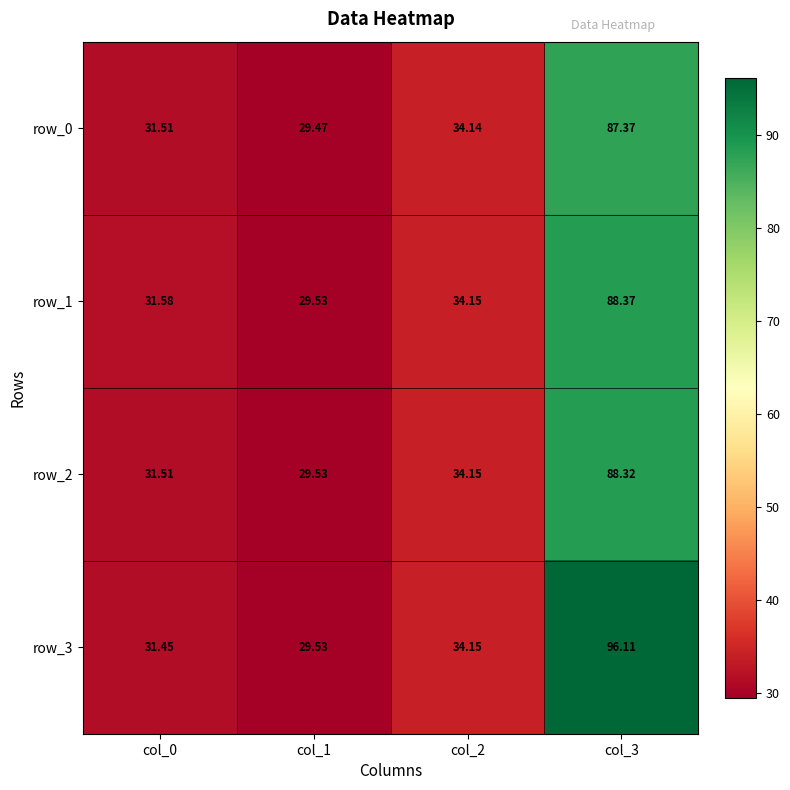

What is the average value of the row_0 series?

45.6